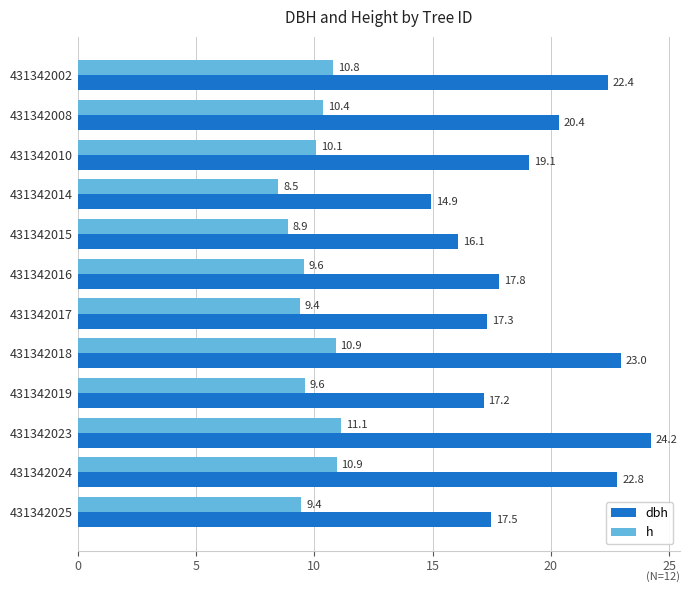

Where is h nearest to the value 9?

431342015